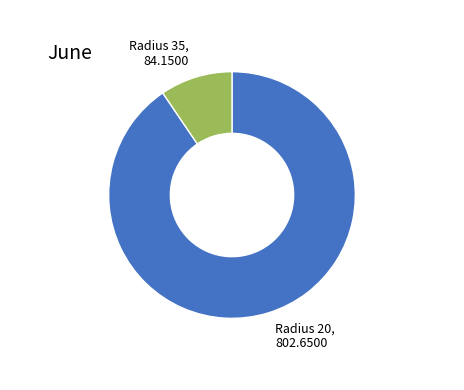

Is there any slice that represents more than half of the pie?

Yes